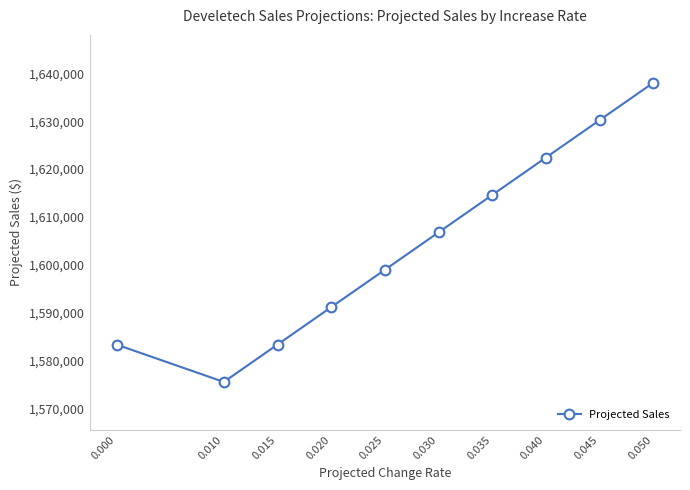

The chart shows a value of 1606800 at 0.030. True or false?

True